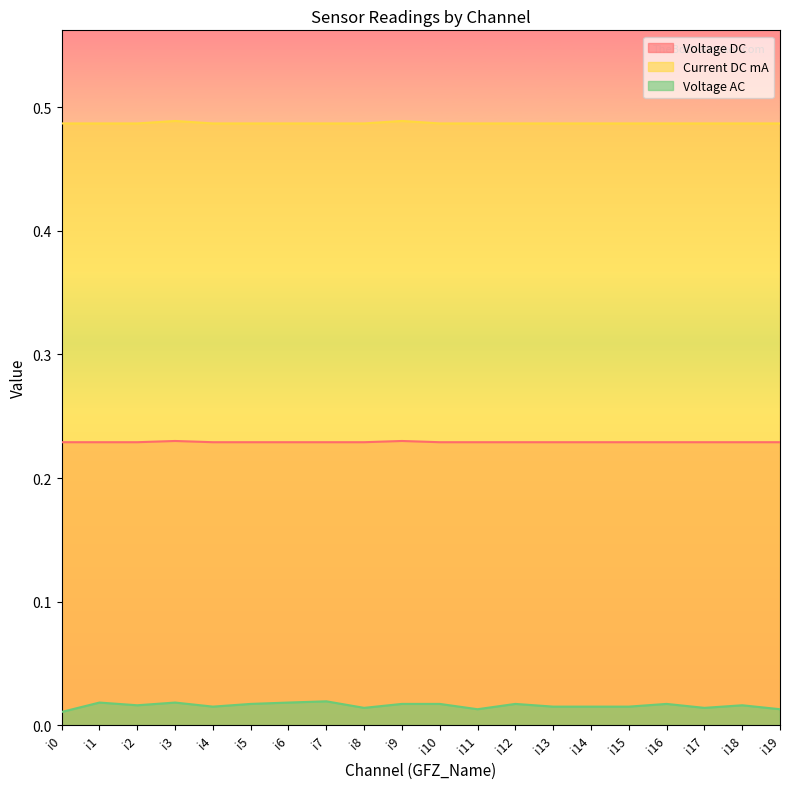

True or false: Current DC mA has more than 0 points higher than both neighbors.

True